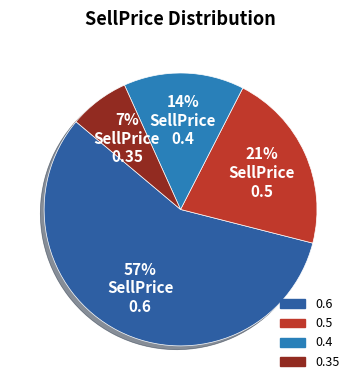

To the nearest percent, what portion does 0.4 represent?

14%